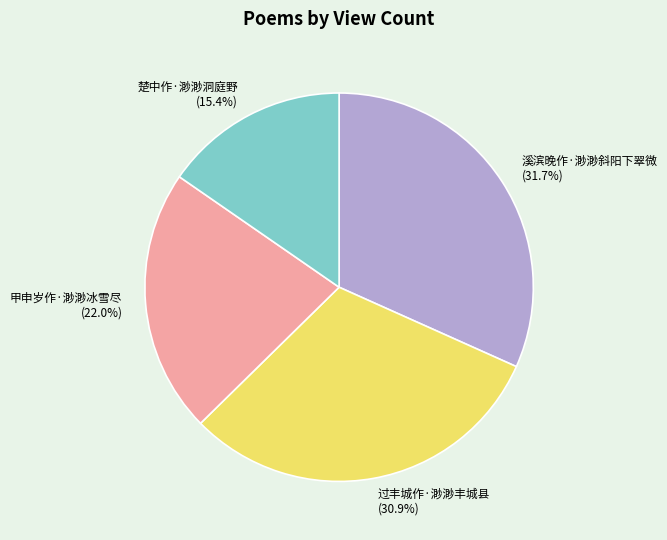

How many segments does this pie chart have?

4